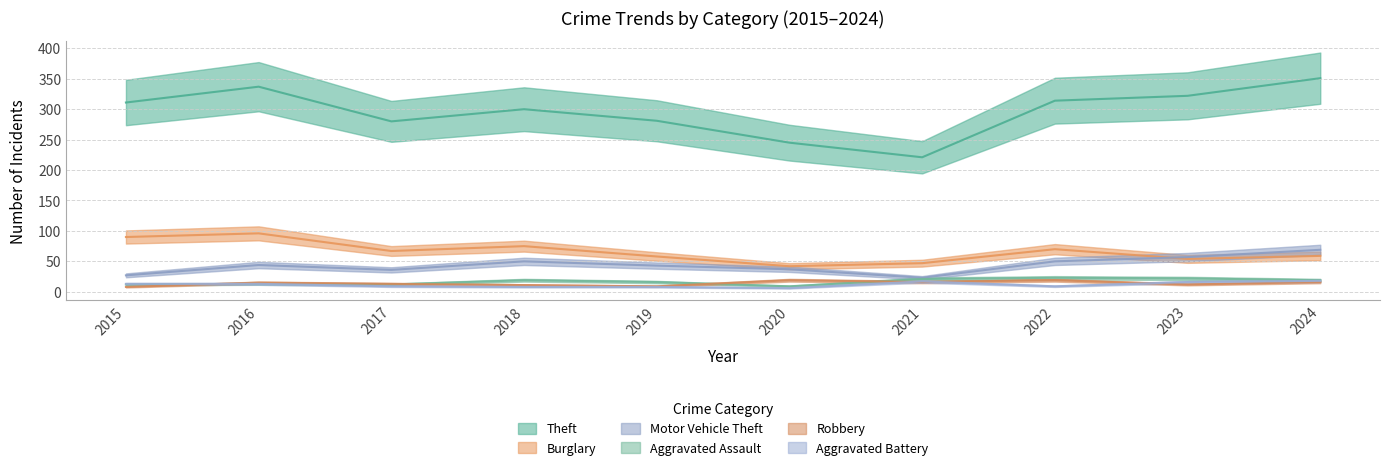

Where does the Theft series first go above 311?

2016